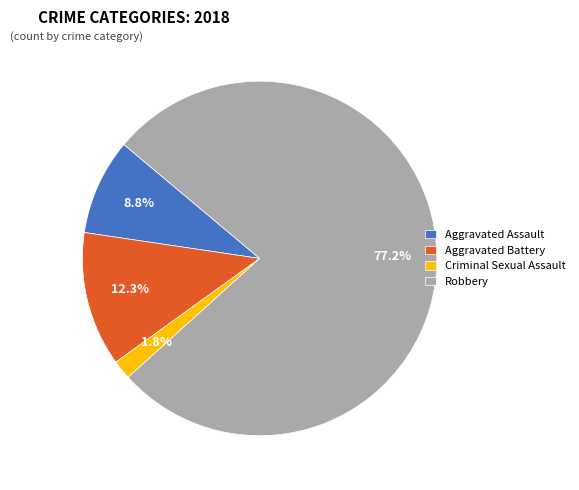

The Criminal Sexual Assault slice represents 2% of the pie. True or false?

True